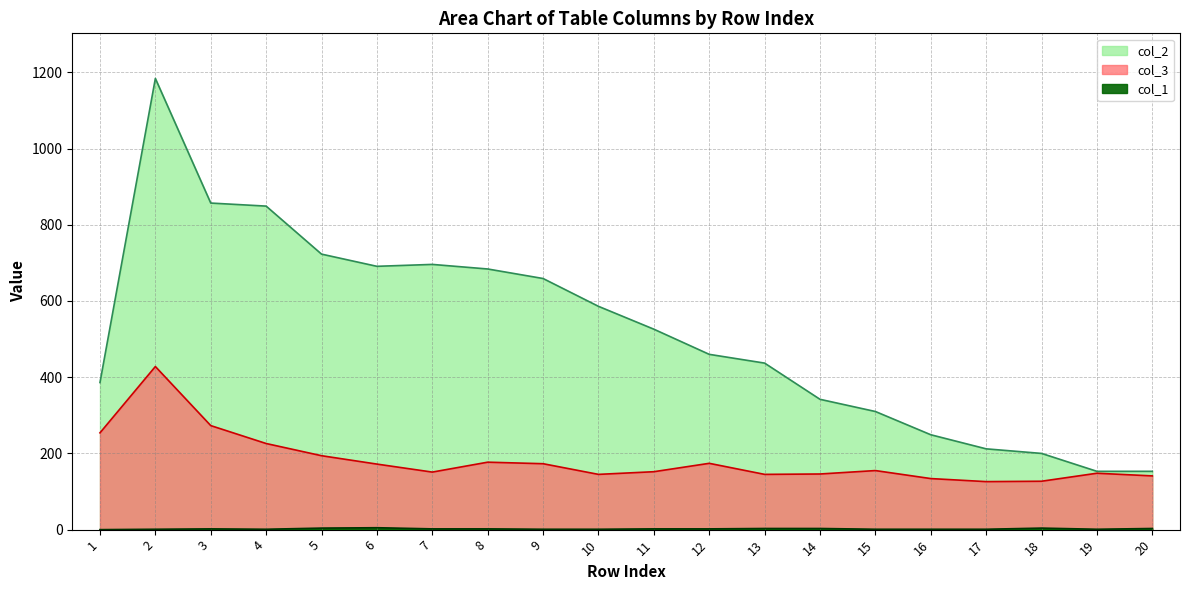

Reading left to right, list all the values displayed in this chart.

col_1: 1=0	2=1	3=2	4=1	5=4	6=5	7=2	8=2	9=1	10=1	11=2	12=2	13=3	14=3	15=1	16=1	17=1	18=4	19=1	20=3
col_2: 1=386	2=1184	3=857	4=849	5=723	6=691	7=696	8=684	9=659	10=586	11=526	12=460	13=437	14=342	15=310	16=249	17=212	18=200	19=153	20=153
col_3: 1=254	2=428	3=273	4=226	5=194	6=172	7=151	8=177	9=173	10=145	11=152	12=174	13=145	14=146	15=155	16=134	17=126	18=127	19=148	20=141